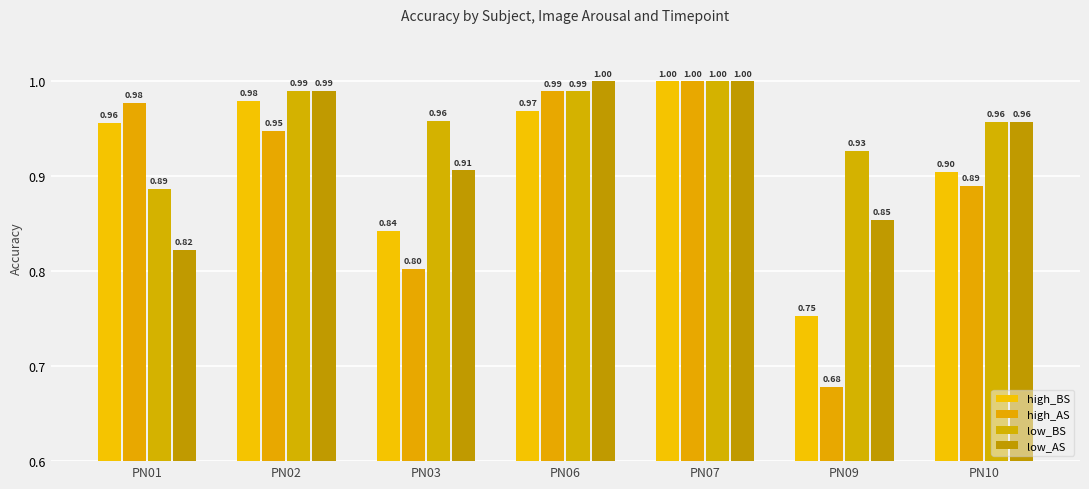

Read the low_AS value at PN10.

1.0